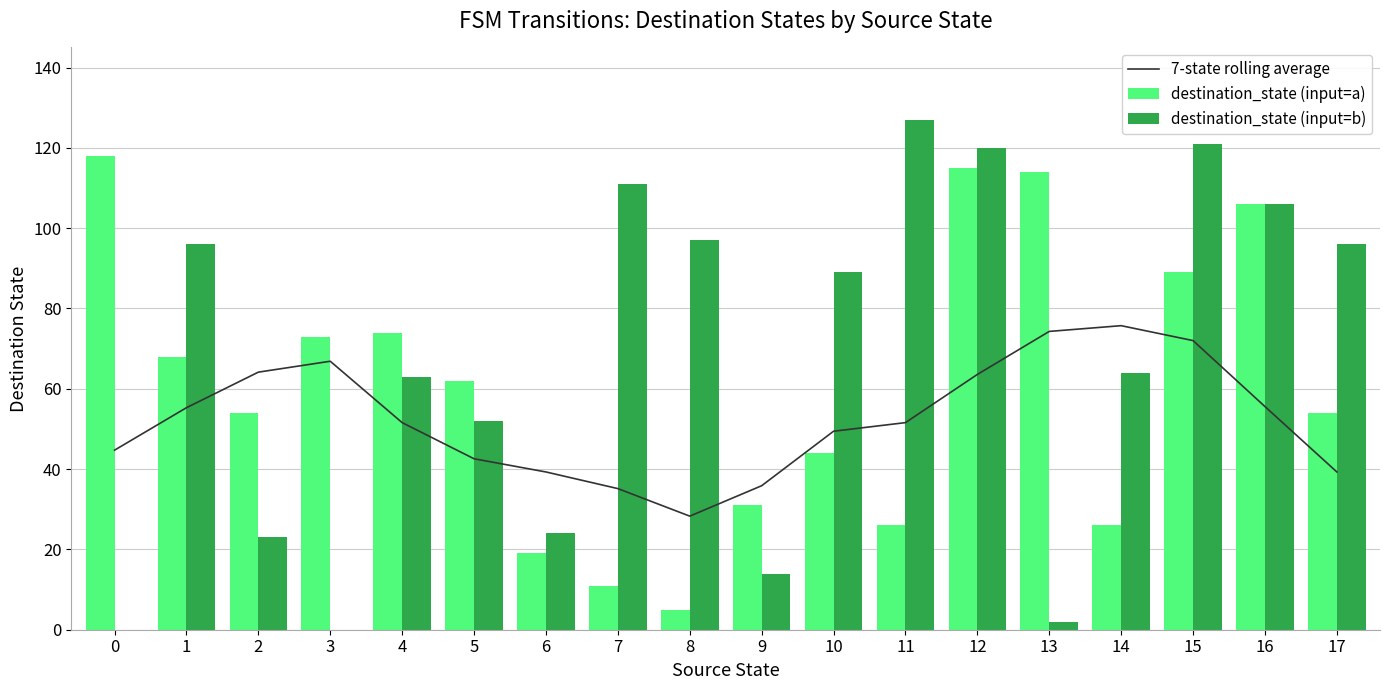

At which label does destination_state (input=b) reach its peak?

11